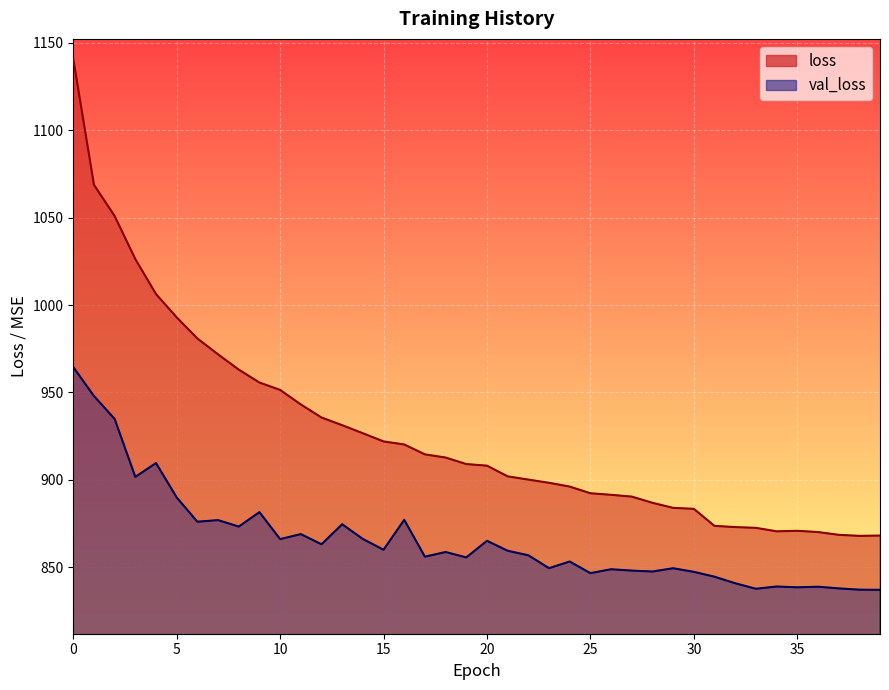

What is the total value across all series at 20?

1773.2